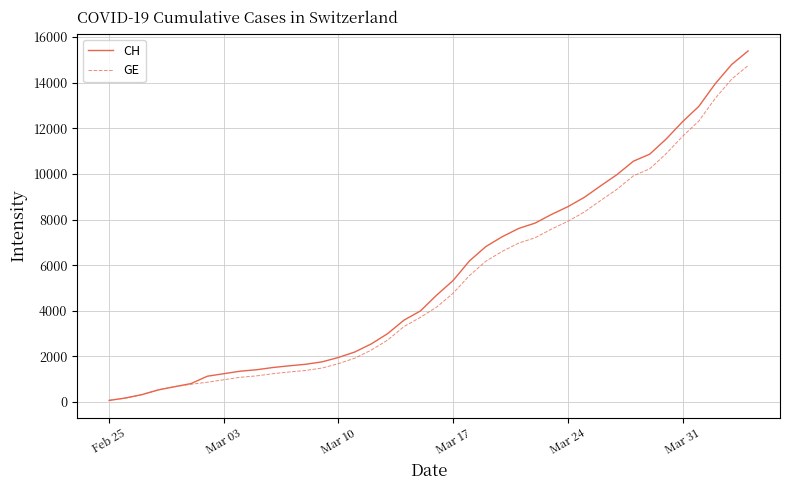

Does the chart have visible grid lines?

Yes